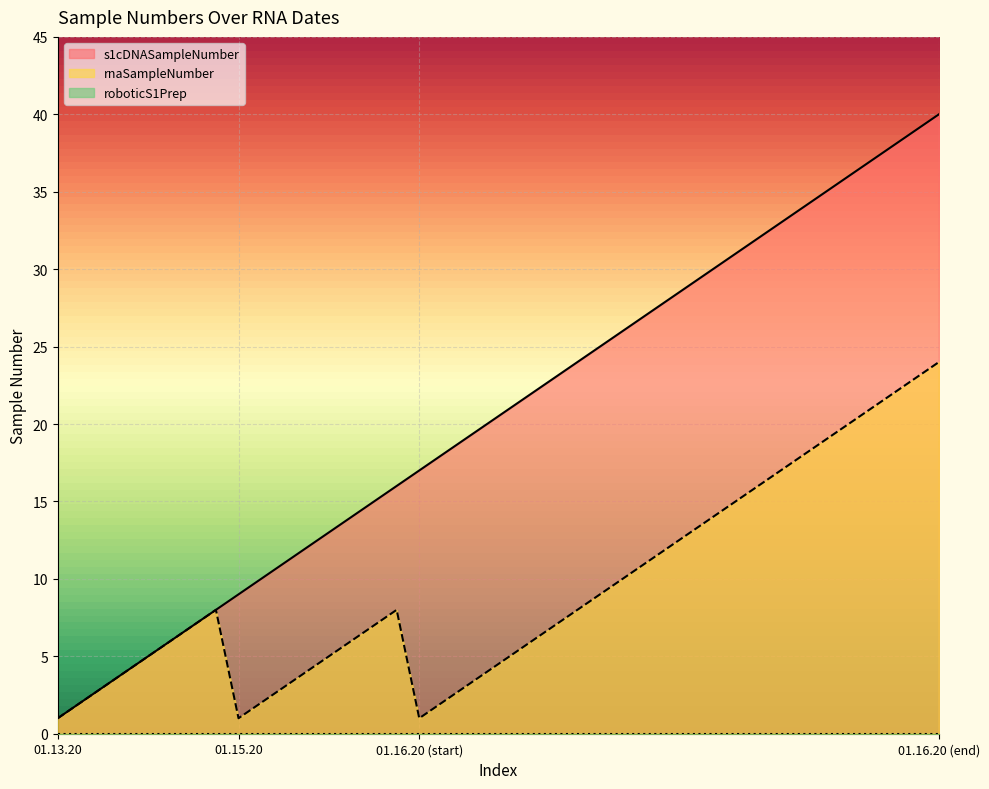

At which label is rnaSampleNumber closest to 12?

01.16.20